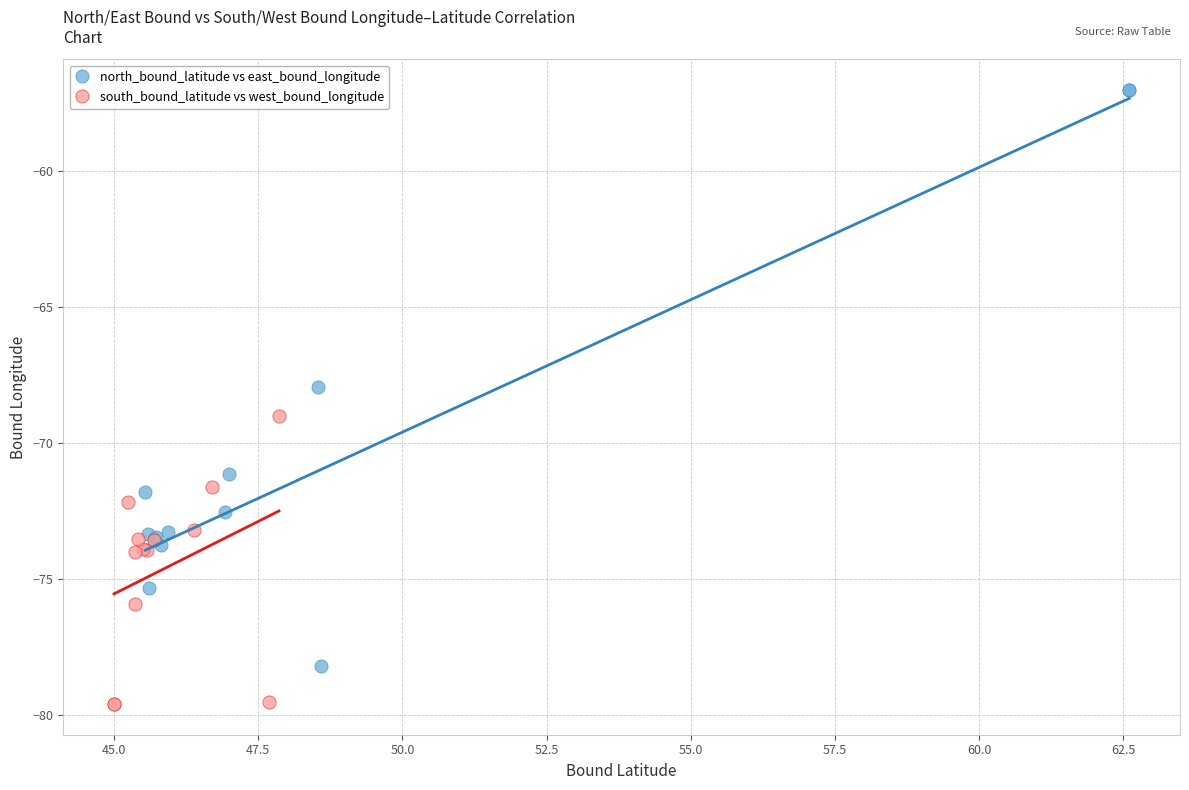

Which series contains the highest Y value?

north_bound_latitude vs east_bound_longitude